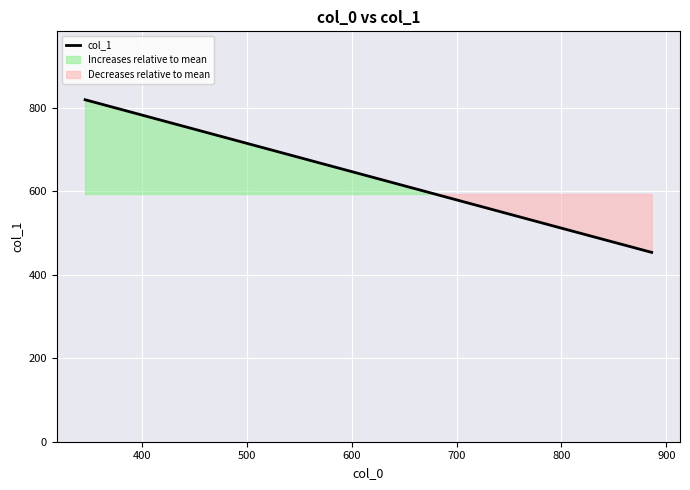

What is the minimum value for col_1?

454